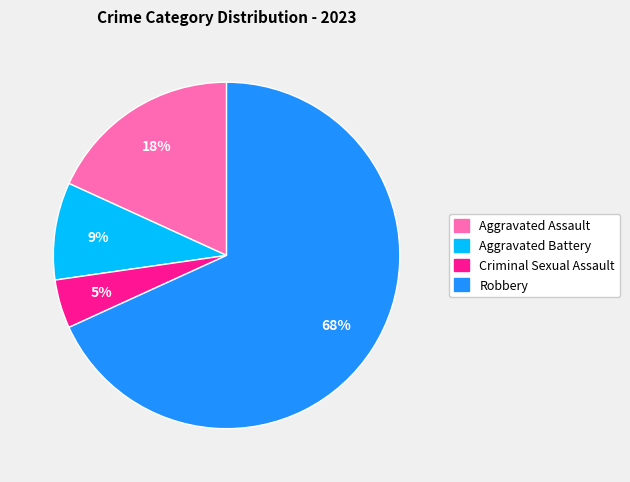

Is it true that Robbery is 68% of the pie?

True